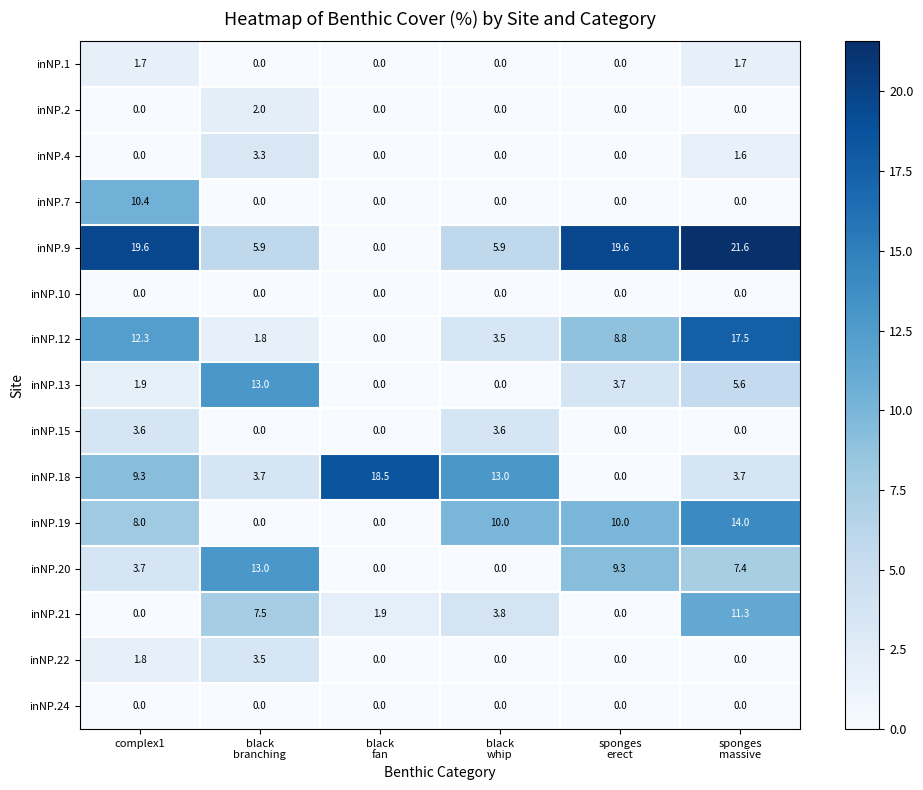

What is the average value of the inNP.13 series?

4.0